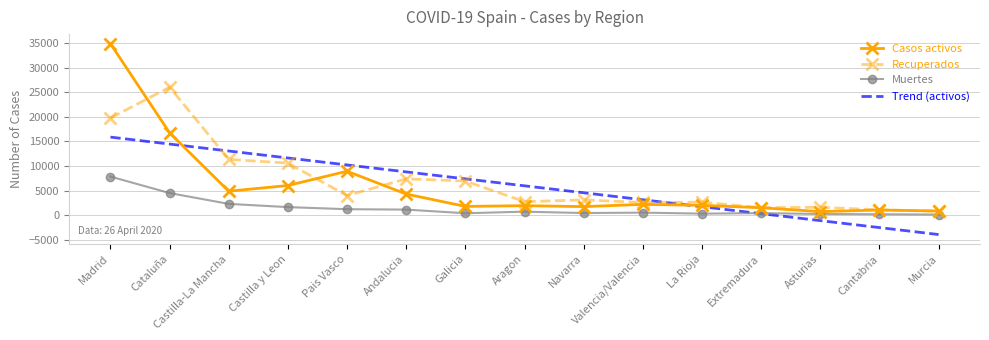

At which category is the sum across all series the highest?

Madrid